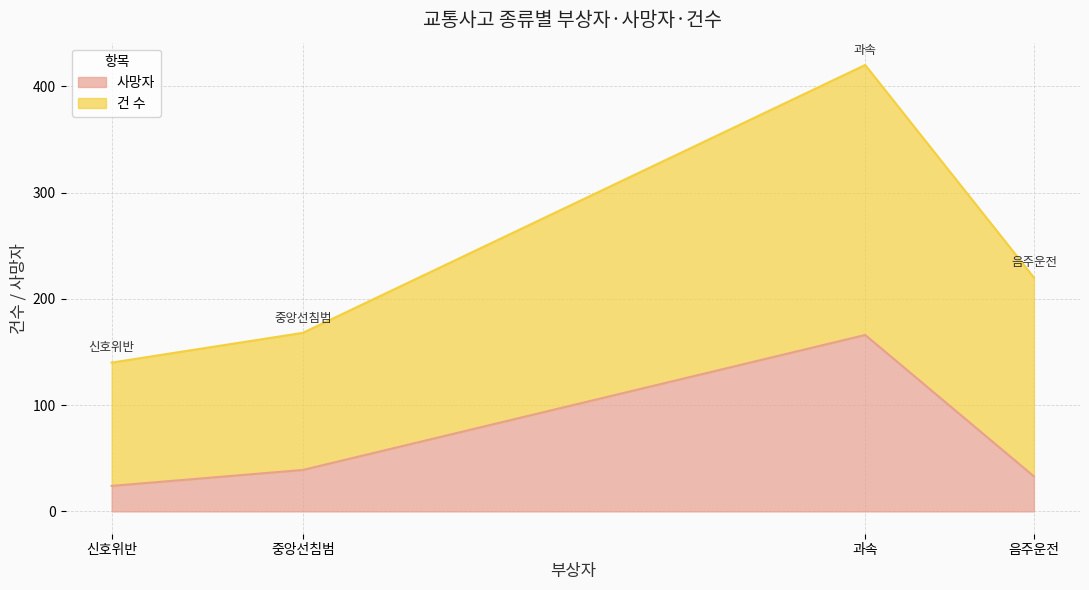

Read the 건 수 value at 신호위반, to the nearest 10.

120